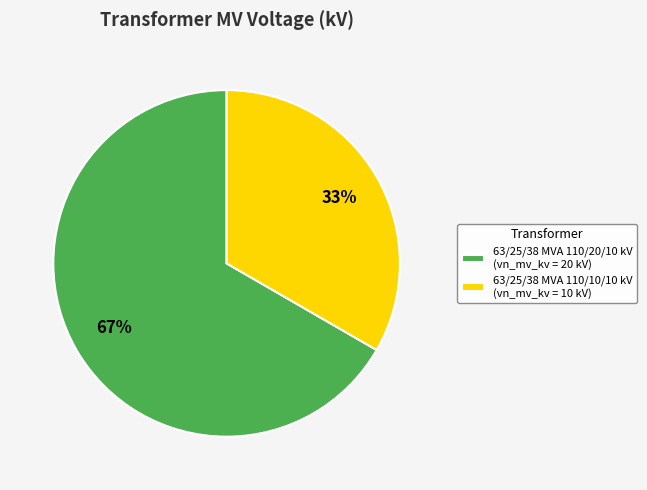

Approximately how many times larger is the value at 63/25/38 MVA 110/10/10 kV (vn_mv_kv = 10 kV) compared to 63/25/38 MVA 110/20/10 kV (vn_mv_kv = 20 kV)?

0.5